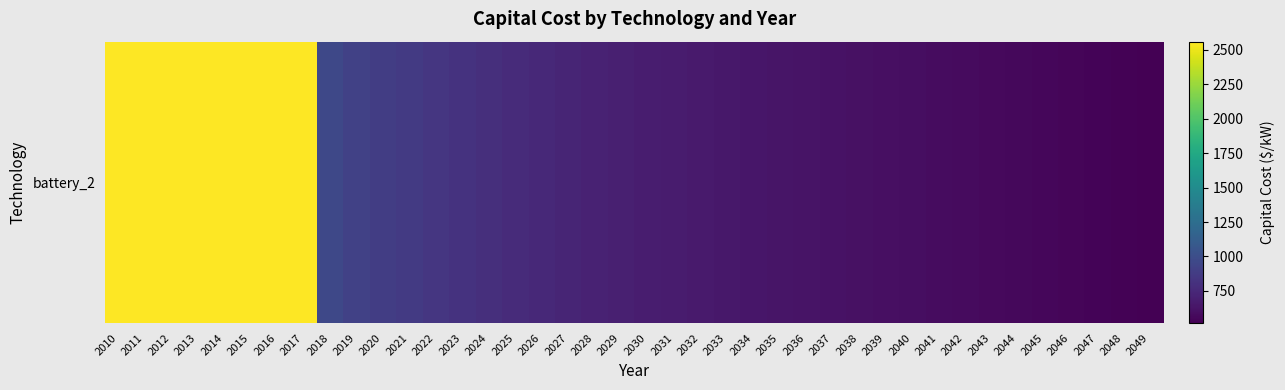

Reading left to right, what are all the values shown in this chart?

2560.0	2560.0	2560.0	2560.0	2560.0	2560.0	2560.0	2560.0	963.0	910.0	886.2	862.3	838.5	814.6	790.8	766.9	749.0	731.1	713.2	695.3	677.4	668.9	660.5	652.0	643.5	635.1	626.6	618.1	609.7	601.2	592.7	584.2	575.8	567.3	558.8	550.4	541.9	533.4	525.0	516.5